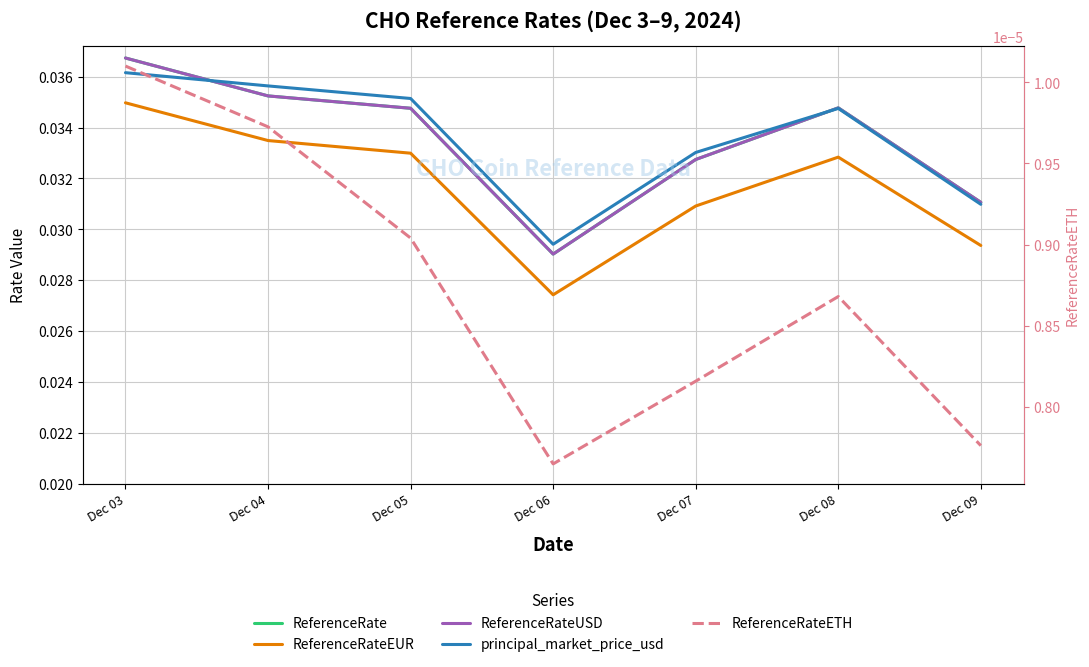

How many ReferenceRateUSD values are between 0 and 1?

7